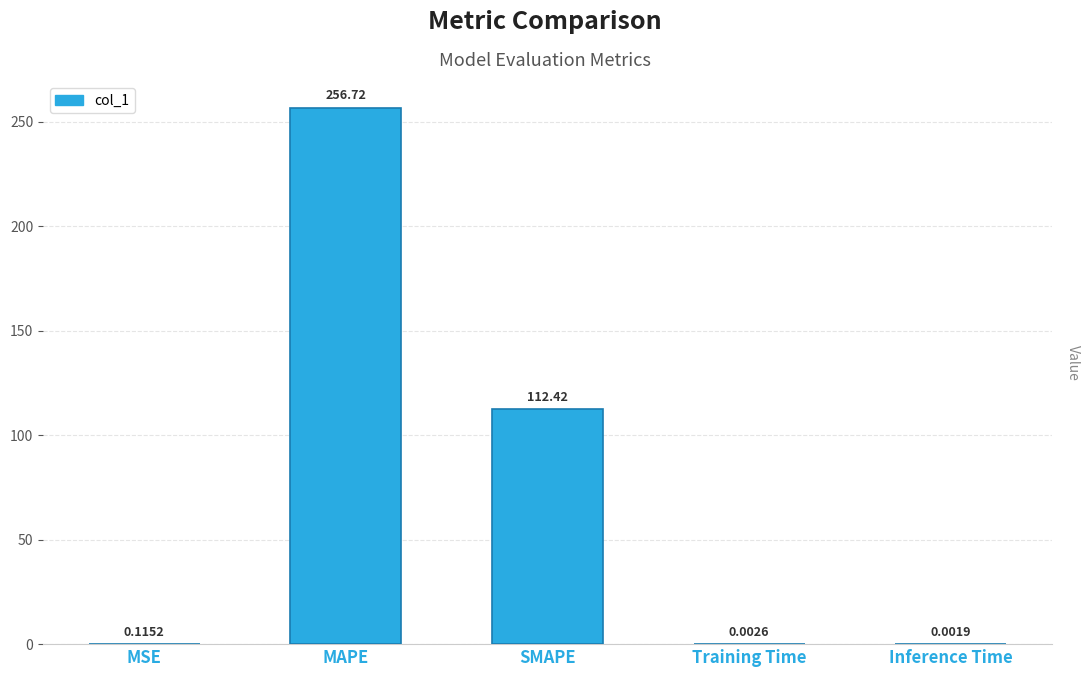

Which label corresponds to the largest value in the chart?

MAPE